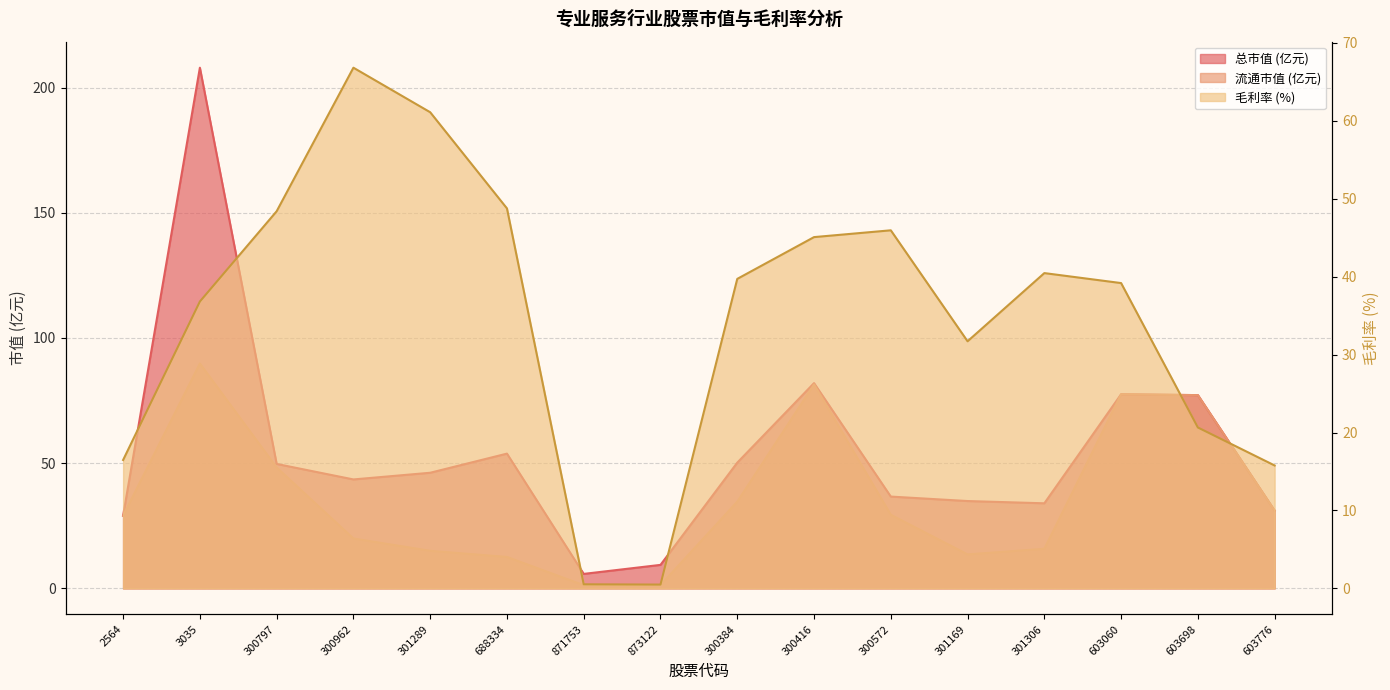

What is the label of the 10th point from the left?

300416